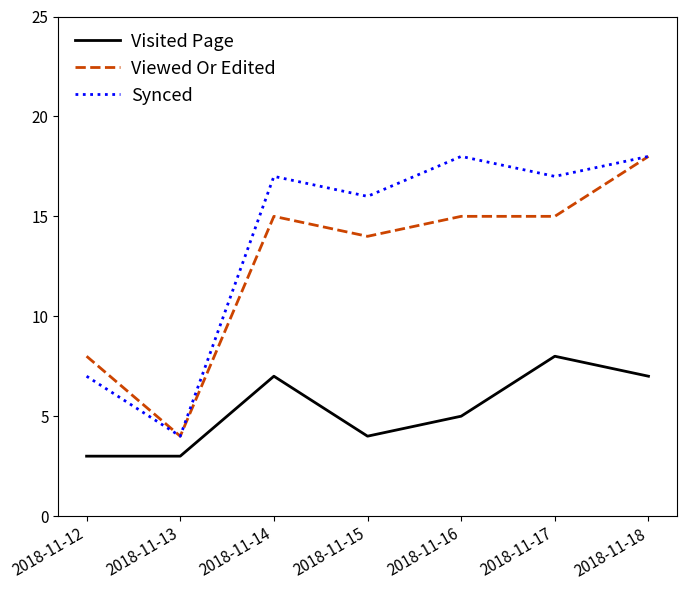

What is the minimum value for Viewed Or Edited?

4